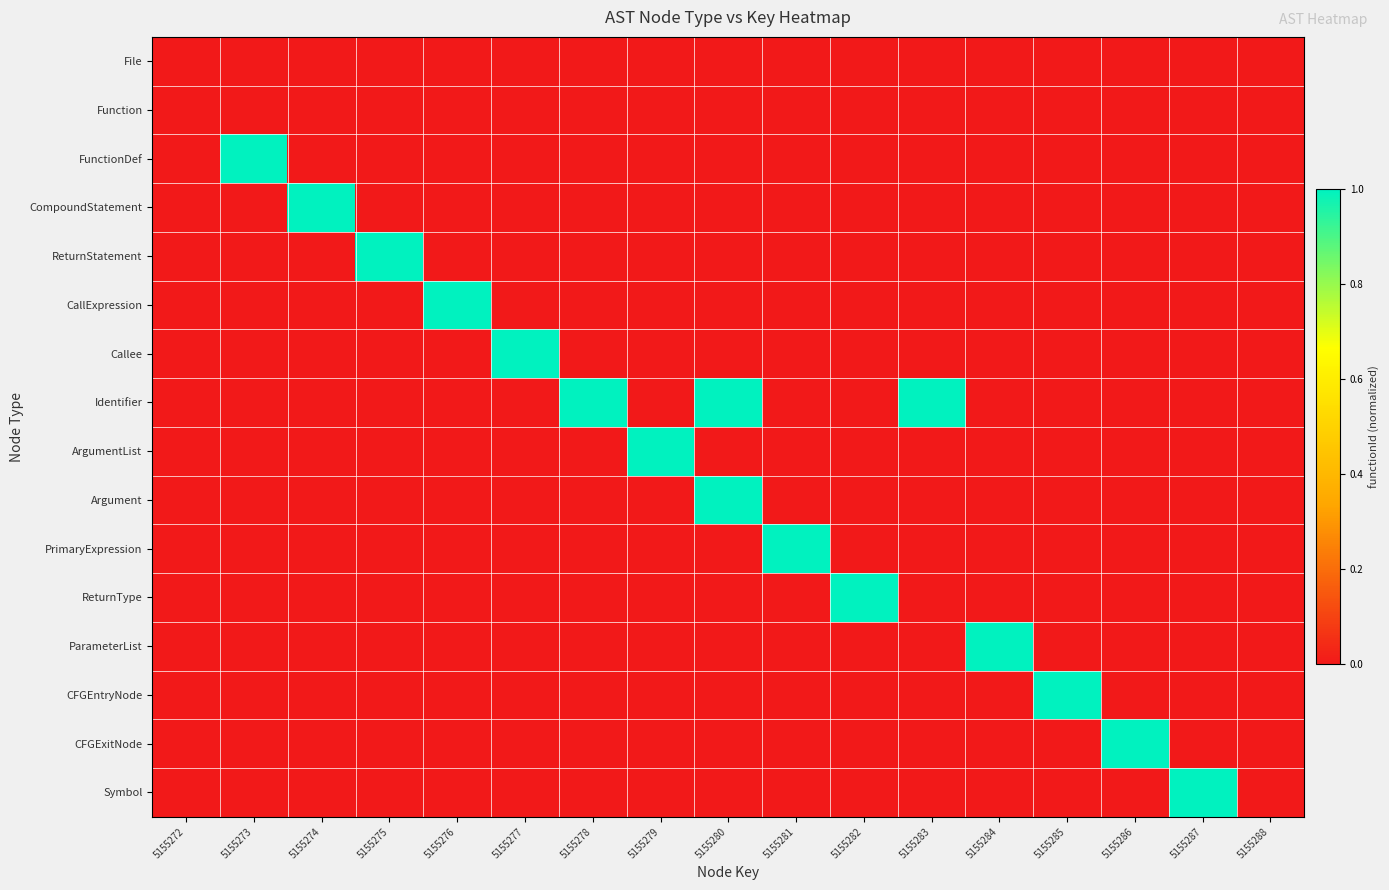

Reading left to right, what are all the values shown in this chart?

File: 5155272=0.0	5155273=0.0	5155274=0.0	5155275=0.0	5155276=0.0	5155277=0.0	5155278=0.0	5155279=0.0	5155280=0.0	5155281=0.0	5155282=0.0	5155283=0.0	5155284=0.0	5155285=0.0	5155286=0.0	5155287=0.0	5155288=0.0
Function: 5155272=0.0	5155273=0.0	5155274=0.0	5155275=0.0	5155276=0.0	5155277=0.0	5155278=0.0	5155279=0.0	5155280=0.0	5155281=0.0	5155282=0.0	5155283=0.0	5155284=0.0	5155285=0.0	5155286=0.0	5155287=0.0	5155288=0.0
FunctionDef: 5155272=0.0	5155273=1.0	5155274=0.0	5155275=0.0	5155276=0.0	5155277=0.0	5155278=0.0	5155279=0.0	5155280=0.0	5155281=0.0	5155282=0.0	5155283=0.0	5155284=0.0	5155285=0.0	5155286=0.0	5155287=0.0	5155288=0.0
CompoundStatement: 5155272=0.0	5155273=0.0	5155274=1.0	5155275=0.0	5155276=0.0	5155277=0.0	5155278=0.0	5155279=0.0	5155280=0.0	5155281=0.0	5155282=0.0	5155283=0.0	5155284=0.0	5155285=0.0	5155286=0.0	5155287=0.0	5155288=0.0
ReturnStatement: 5155272=0.0	5155273=0.0	5155274=0.0	5155275=1.0	5155276=0.0	5155277=0.0	5155278=0.0	5155279=0.0	5155280=0.0	5155281=0.0	5155282=0.0	5155283=0.0	5155284=0.0	5155285=0.0	5155286=0.0	5155287=0.0	5155288=0.0
CallExpression: 5155272=0.0	5155273=0.0	5155274=0.0	5155275=0.0	5155276=1.0	5155277=0.0	5155278=0.0	5155279=0.0	5155280=0.0	5155281=0.0	5155282=0.0	5155283=0.0	5155284=0.0	5155285=0.0	5155286=0.0	5155287=0.0	5155288=0.0
Callee: 5155272=0.0	5155273=0.0	5155274=0.0	5155275=0.0	5155276=0.0	5155277=1.0	5155278=0.0	5155279=0.0	5155280=0.0	5155281=0.0	5155282=0.0	5155283=0.0	5155284=0.0	5155285=0.0	5155286=0.0	5155287=0.0	5155288=0.0
Identifier: 5155272=0.0	5155273=0.0	5155274=0.0	5155275=0.0	5155276=0.0	5155277=0.0	5155278=1.0	5155279=0.0	5155280=1.0	5155281=0.0	5155282=0.0	5155283=1.0	5155284=0.0	5155285=0.0	5155286=0.0	5155287=0.0	5155288=0.0
ArgumentList: 5155272=0.0	5155273=0.0	5155274=0.0	5155275=0.0	5155276=0.0	5155277=0.0	5155278=0.0	5155279=1.0	5155280=0.0	5155281=0.0	5155282=0.0	5155283=0.0	5155284=0.0	5155285=0.0	5155286=0.0	5155287=0.0	5155288=0.0
Argument: 5155272=0.0	5155273=0.0	5155274=0.0	5155275=0.0	5155276=0.0	5155277=0.0	5155278=0.0	5155279=0.0	5155280=1.0	5155281=0.0	5155282=0.0	5155283=0.0	5155284=0.0	5155285=0.0	5155286=0.0	5155287=0.0	5155288=0.0
PrimaryExpression: 5155272=0.0	5155273=0.0	5155274=0.0	5155275=0.0	5155276=0.0	5155277=0.0	5155278=0.0	5155279=0.0	5155280=0.0	5155281=1.0	5155282=0.0	5155283=0.0	5155284=0.0	5155285=0.0	5155286=0.0	5155287=0.0	5155288=0.0
ReturnType: 5155272=0.0	5155273=0.0	5155274=0.0	5155275=0.0	5155276=0.0	5155277=0.0	5155278=0.0	5155279=0.0	5155280=0.0	5155281=0.0	5155282=1.0	5155283=0.0	5155284=0.0	5155285=0.0	5155286=0.0	5155287=0.0	5155288=0.0
ParameterList: 5155272=0.0	5155273=0.0	5155274=0.0	5155275=0.0	5155276=0.0	5155277=0.0	5155278=0.0	5155279=0.0	5155280=0.0	5155281=0.0	5155282=0.0	5155283=0.0	5155284=1.0	5155285=0.0	5155286=0.0	5155287=0.0	5155288=0.0
CFGEntryNode: 5155272=0.0	5155273=0.0	5155274=0.0	5155275=0.0	5155276=0.0	5155277=0.0	5155278=0.0	5155279=0.0	5155280=0.0	5155281=0.0	5155282=0.0	5155283=0.0	5155284=0.0	5155285=1.0	5155286=0.0	5155287=0.0	5155288=0.0
CFGExitNode: 5155272=0.0	5155273=0.0	5155274=0.0	5155275=0.0	5155276=0.0	5155277=0.0	5155278=0.0	5155279=0.0	5155280=0.0	5155281=0.0	5155282=0.0	5155283=0.0	5155284=0.0	5155285=0.0	5155286=1.0	5155287=0.0	5155288=0.0
Symbol: 5155272=0.0	5155273=0.0	5155274=0.0	5155275=0.0	5155276=0.0	5155277=0.0	5155278=0.0	5155279=0.0	5155280=0.0	5155281=0.0	5155282=0.0	5155283=0.0	5155284=0.0	5155285=0.0	5155286=0.0	5155287=1.0	5155288=0.0